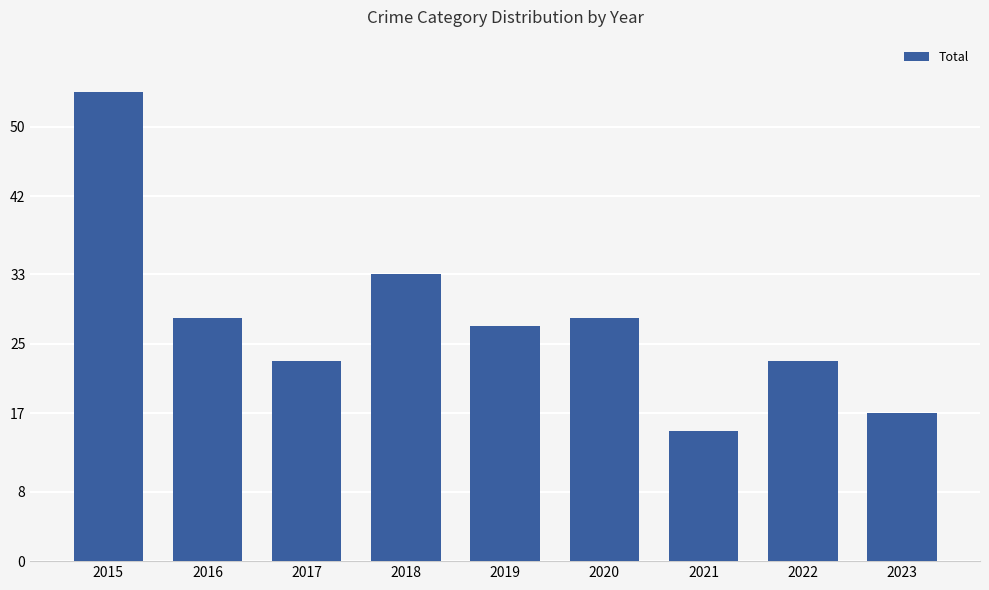

The value at 2018 is 33. True or false?

True